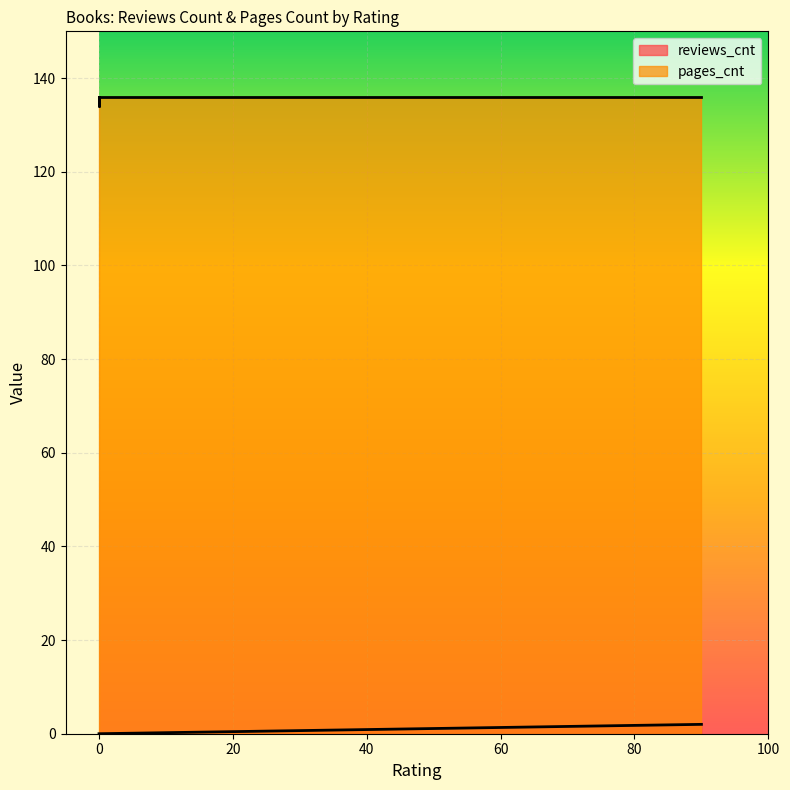

Reading left to right, transcribe all the data shown in this chart.

reviews_cnt: 0	2	0	0	0	0	0	0
pages_cnt: 136	136	136	134	136	136	136	136